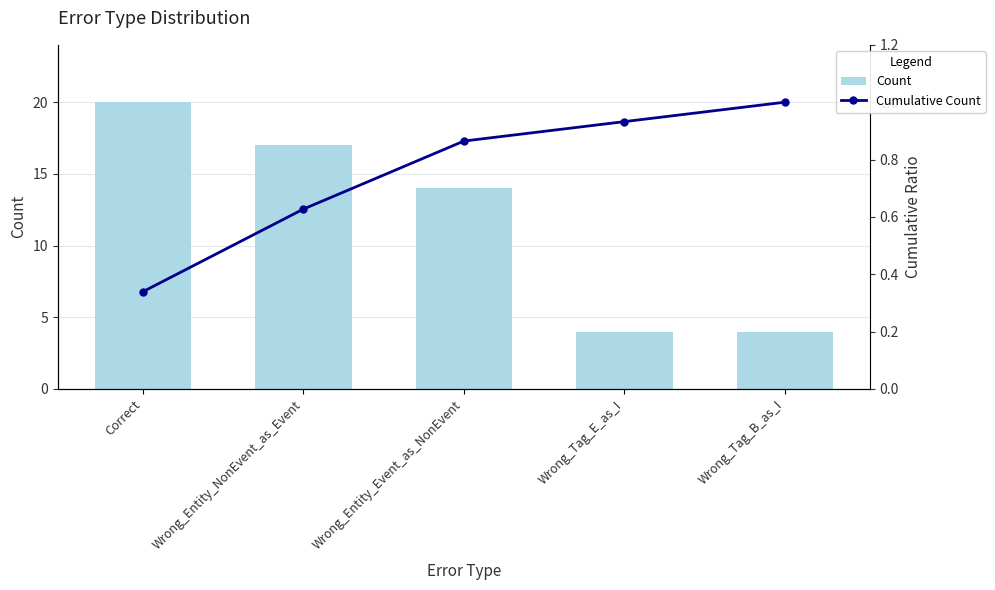

True or false: Cumulative Count has a value of 1.5 at Wrong_Tag_B_as_I.

False